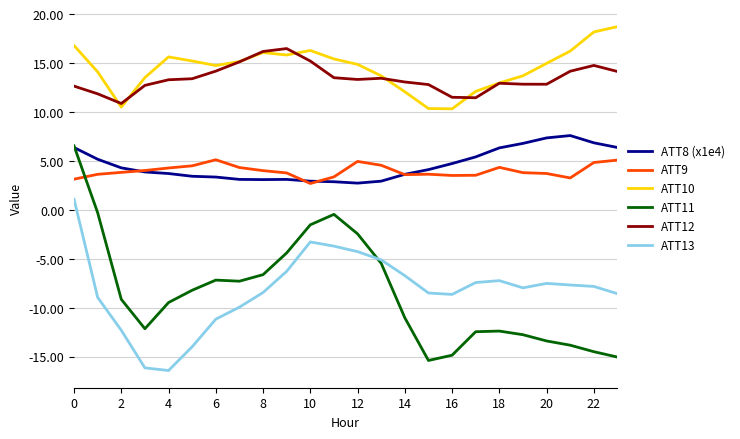

True or false: ATT10 and ATT11 cross at least once.

False